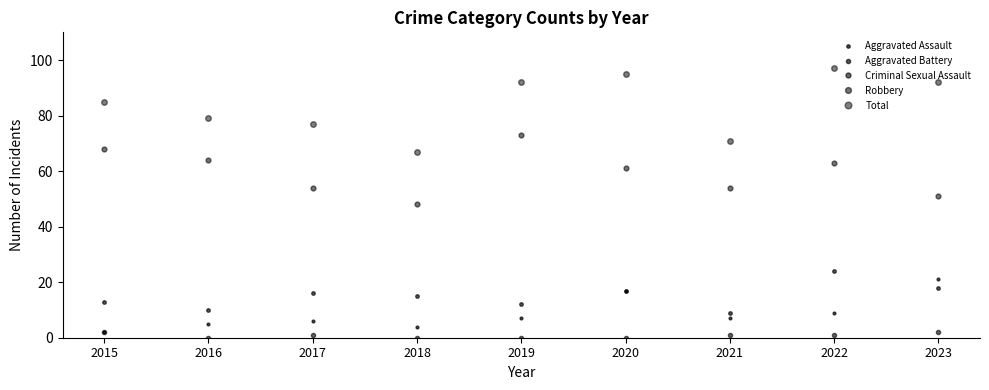

Reading left to right, extract all data points from this chart.

Aggravated Assault: 2	5	6	4	7	17	7	9	21
Aggravated Battery: 13	10	16	15	12	17	9	24	18
Criminal Sexual Assault: 2	0	1	0	0	0	1	1	2
Robbery: 68	64	54	48	73	61	54	63	51
Total: 85	79	77	67	92	95	71	97	92